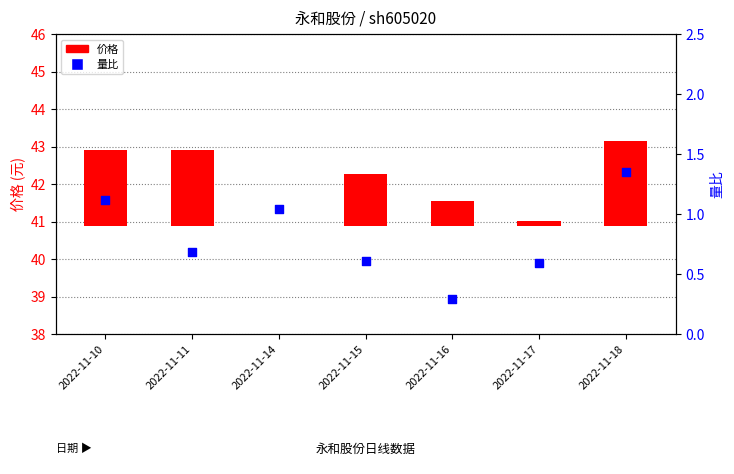

Which series contains the highest Y value?

价格